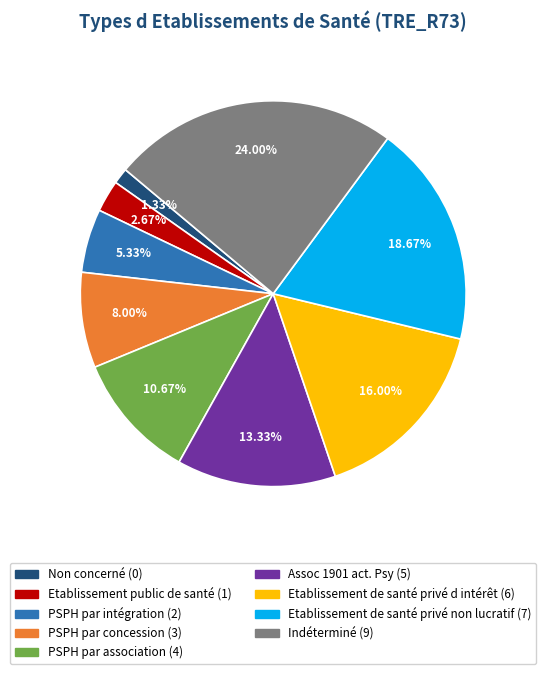

Combined, do Etablissement public de santé and Non concerné account for over 50%?

No